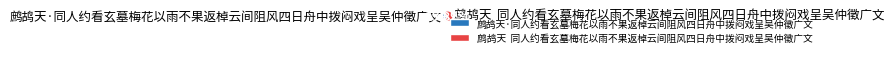

Is it true that 鹧鸪天·同人约看玄墓梅花以雨不果返棹云间阻风四日舟中拨闷戏呈吴仲徵广文 is 26% of the pie?

True